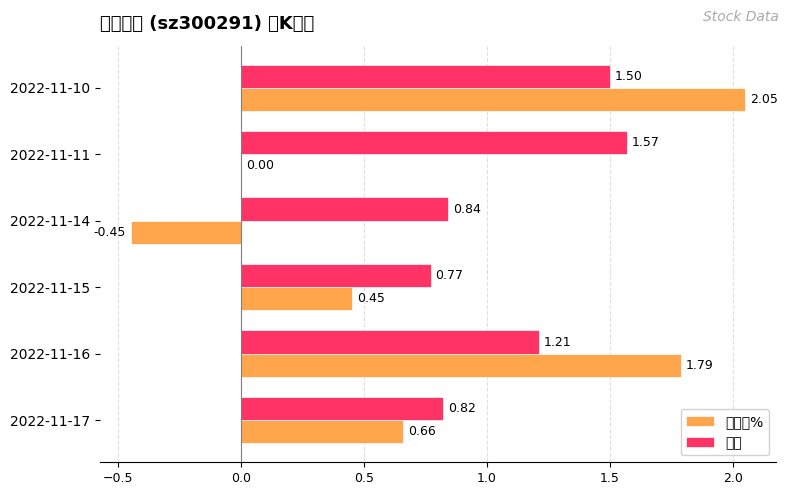

How many bars are there in each group?

2